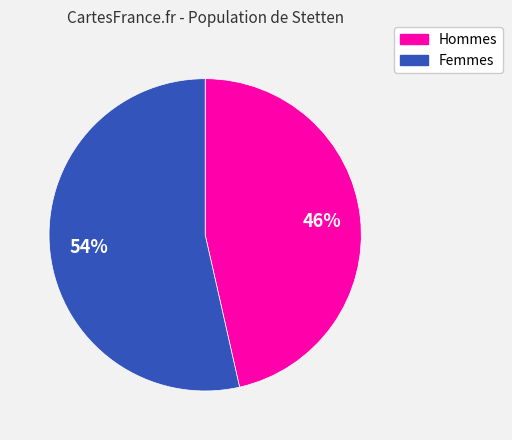

Which slice represents more than half of the pie?

Femmes